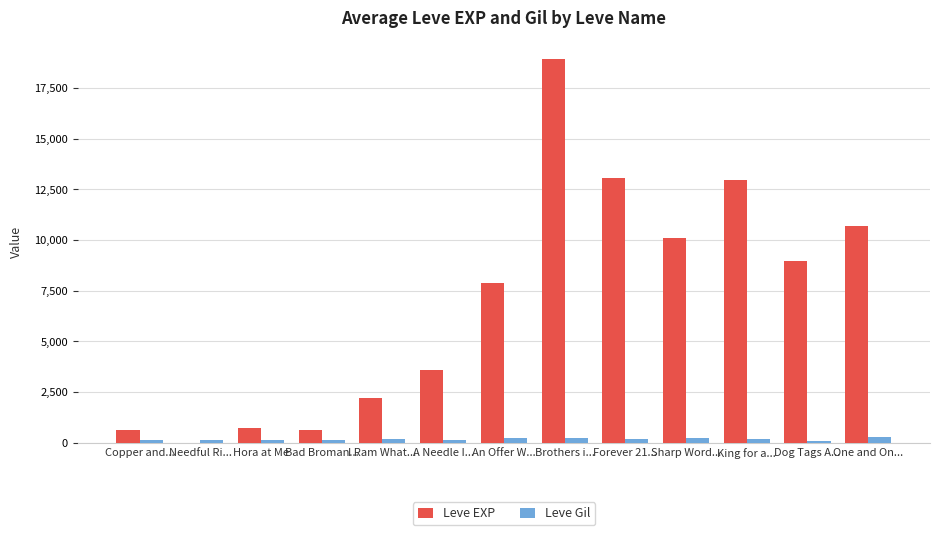

At which category is the sum across all series the highest?

Brothers i...